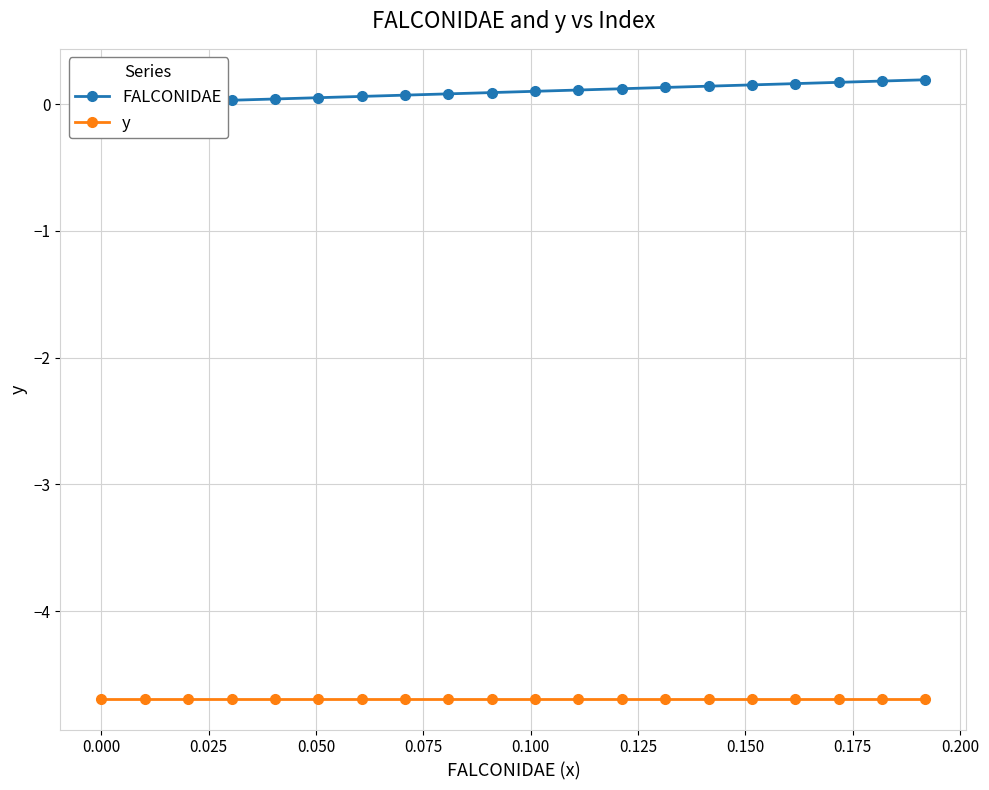

Is the value of FALCONIDAE at 18 greater than the value of y at 0.150?

Yes